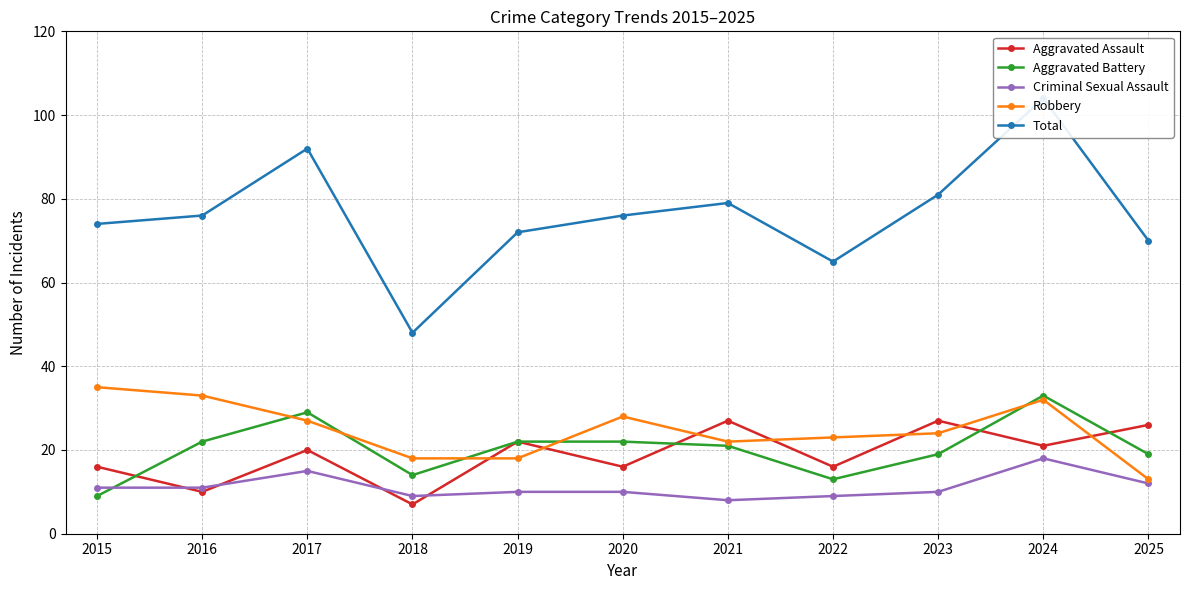

The Aggravated Battery series shows 9 at 2015. True or false?

True